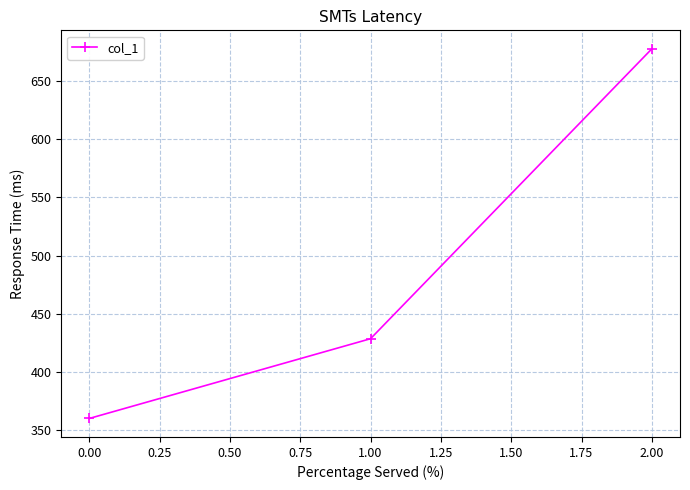

True or false: the data shows 627.3 at 0.00.

False